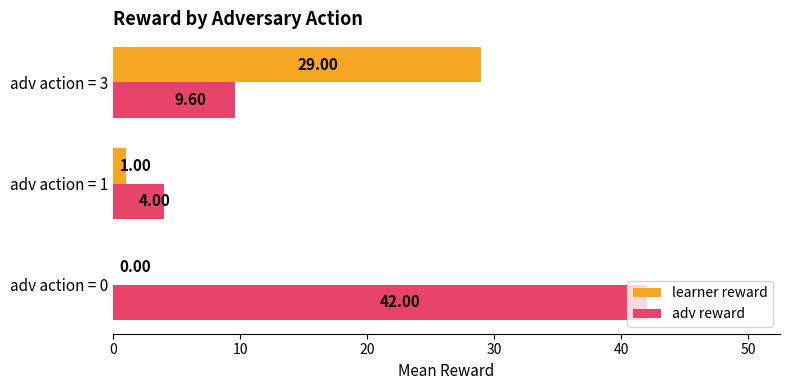

How many data points in adv reward are above 9?

2